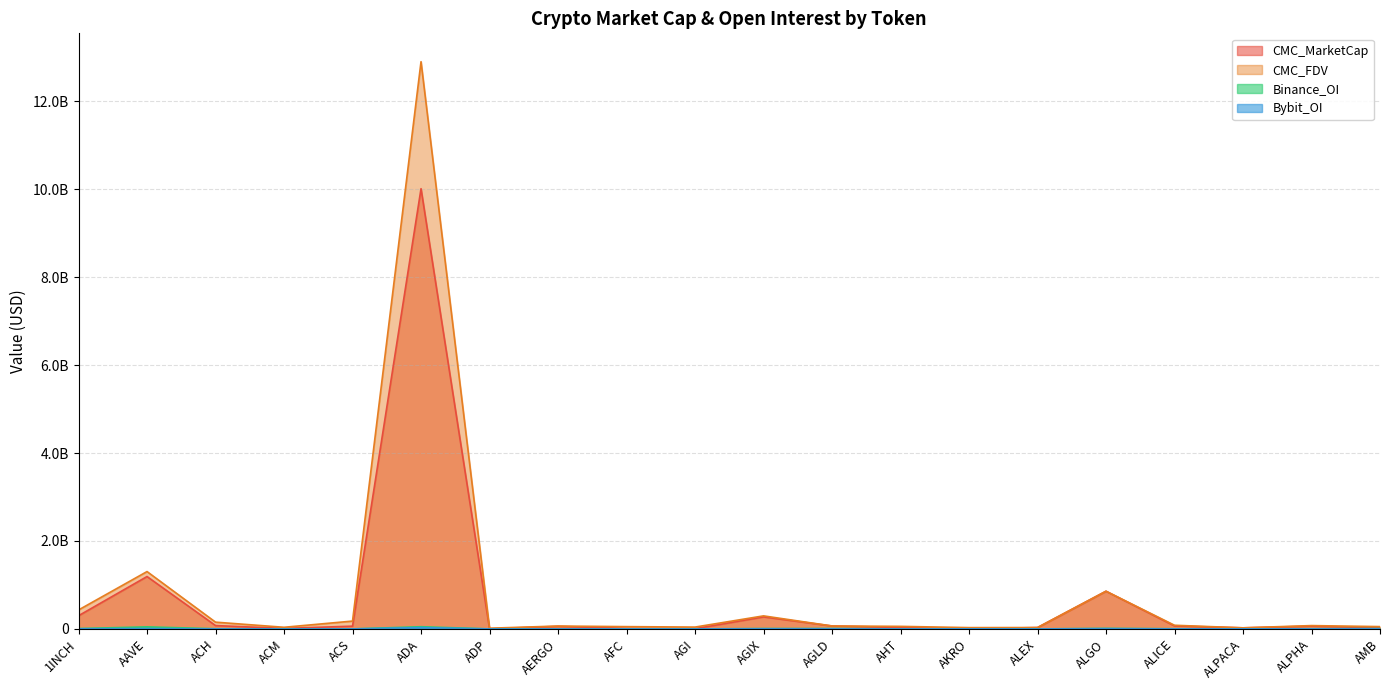

How many intersections are there between Binance_OI and Bybit_OI?

2